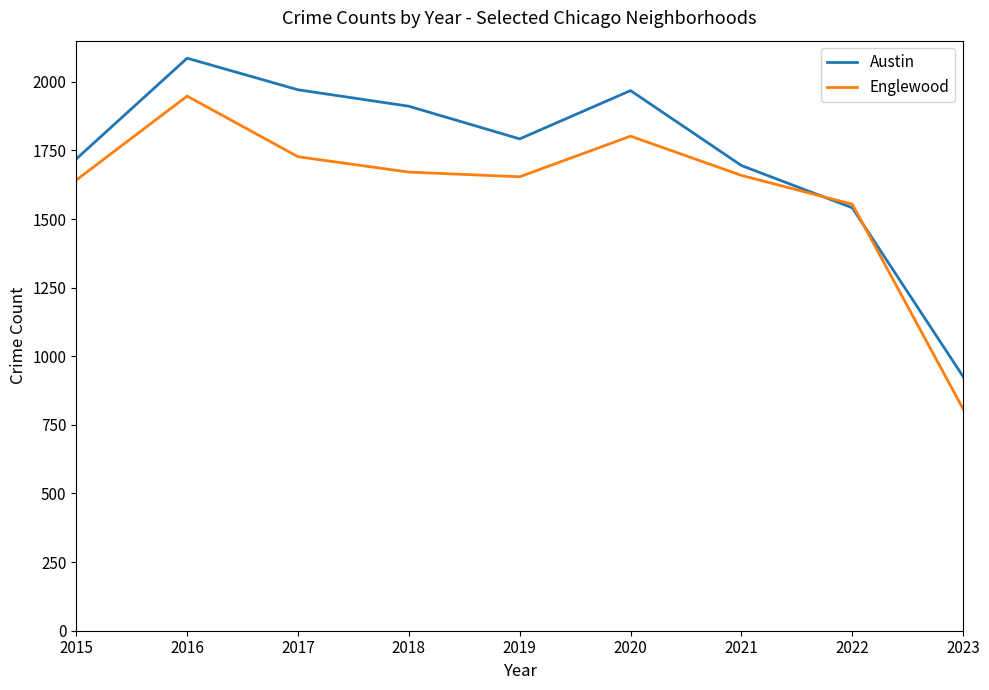

Rank the series by their maximum value, from lowest to highest.

Englewood, Austin